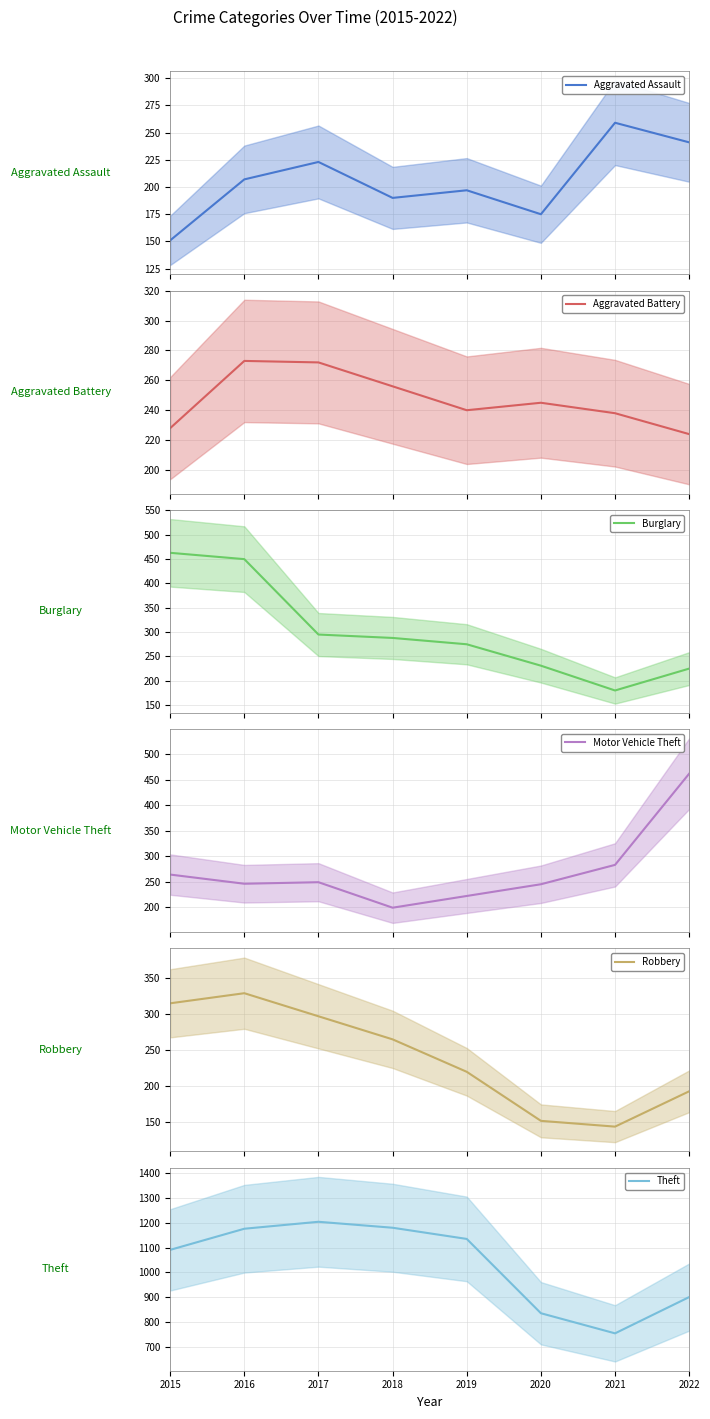

The value of Burglary at 2015 is 655. True or false?

False